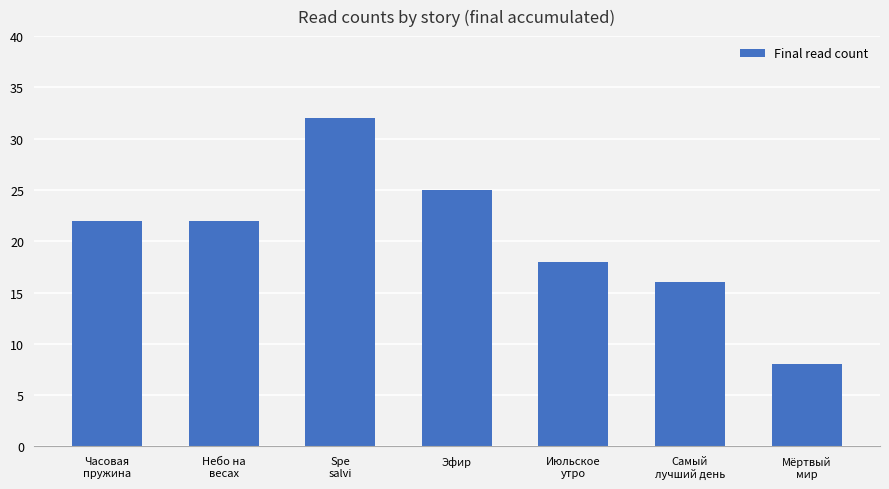

Reading left to right, transcribe all the data shown in this chart.

Часовая
пружина=22	Небо на
весах=22	Spe
salvi=32	Эфир=25	Июльское
утро=18	Самый
лучший день=16	Мёртвый
мир=8